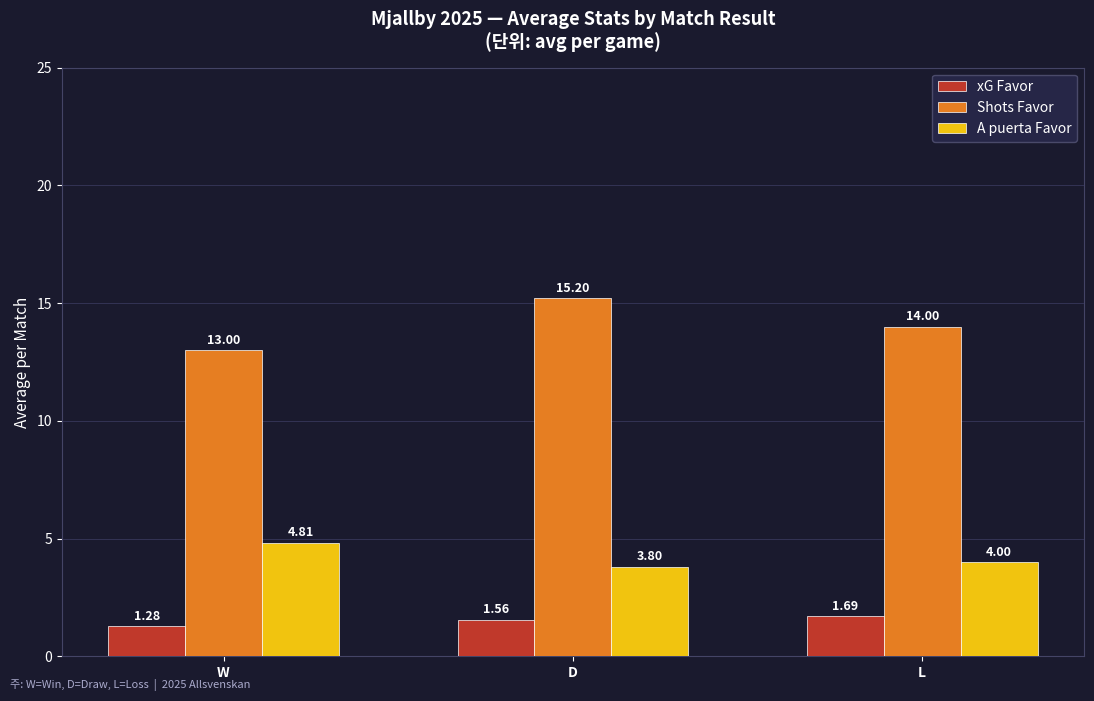

Which category has the lowest value across all series?

W